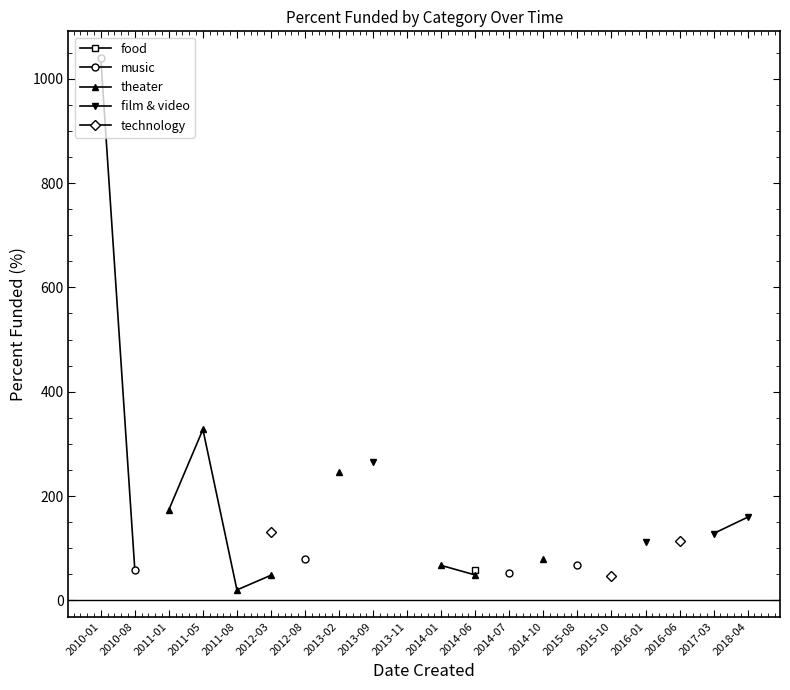

What is the minimum value shown in the chart?

19.9